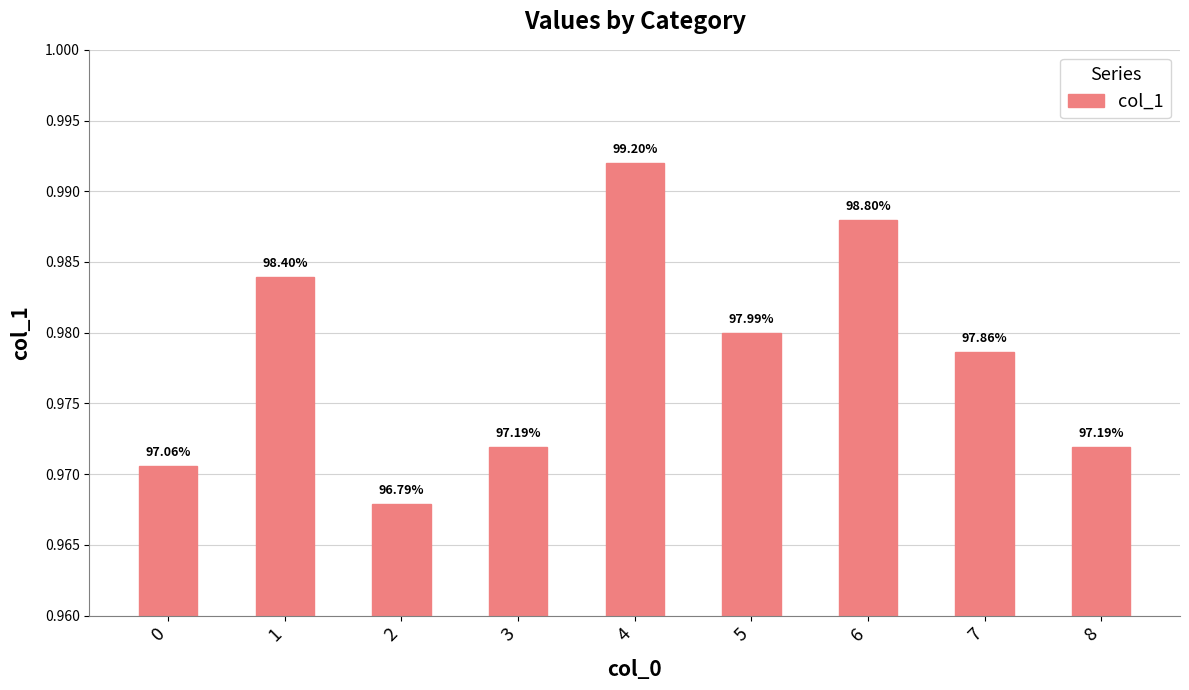

Reading right to left, list all the values displayed in this chart.

8=1.0	7=1.0	6=1.0	5=1.0	4=1.0	3=1.0	2=1.0	1=1.0	0=1.0